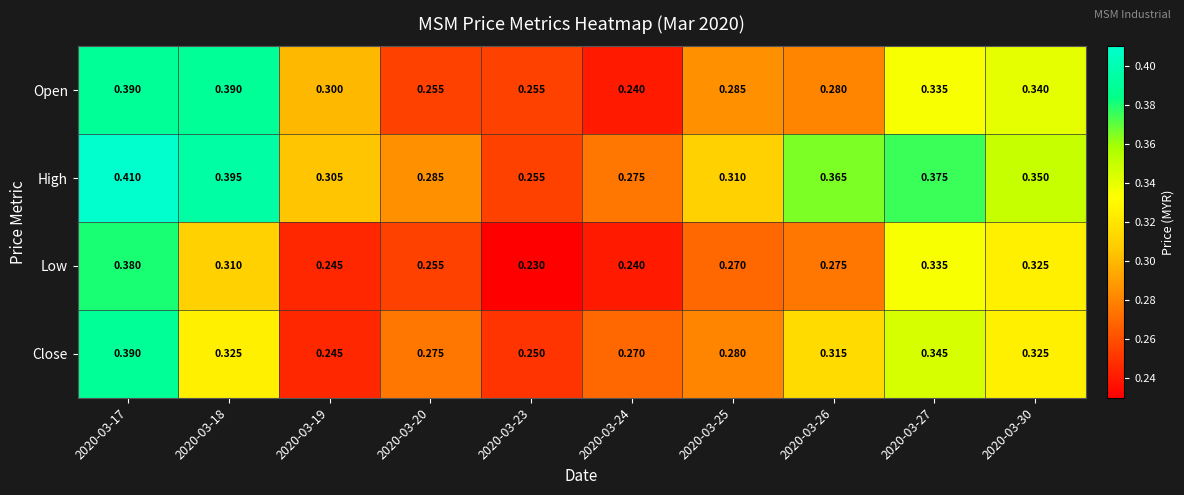

How many data points does each series have?

10